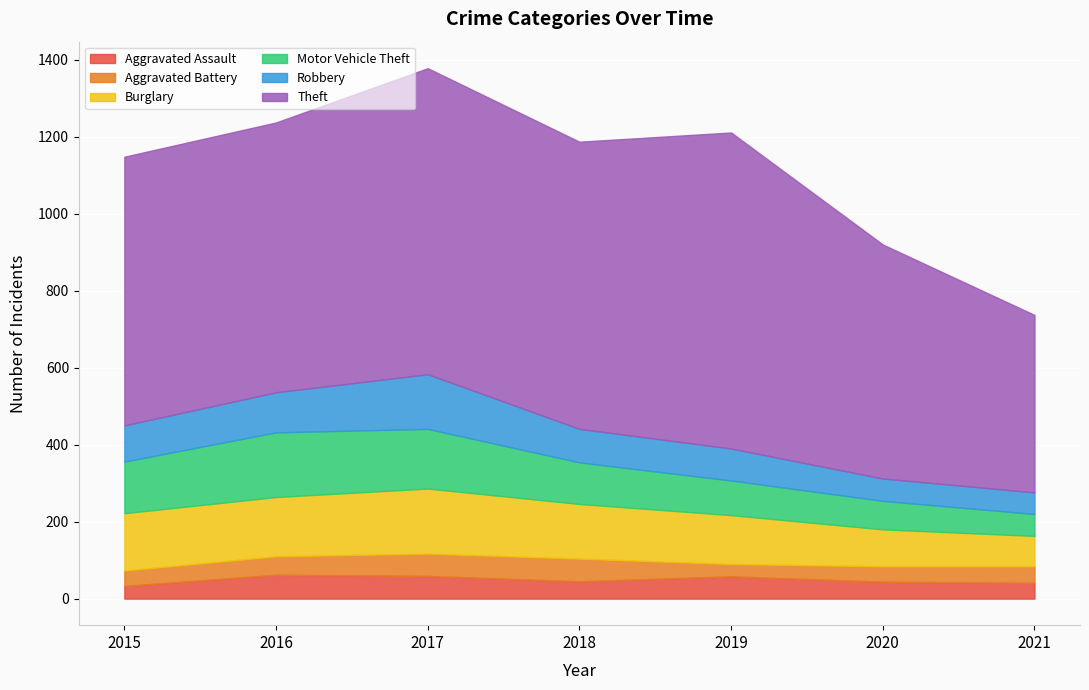

What is the value of the Theft point at the 1st from the left?

698